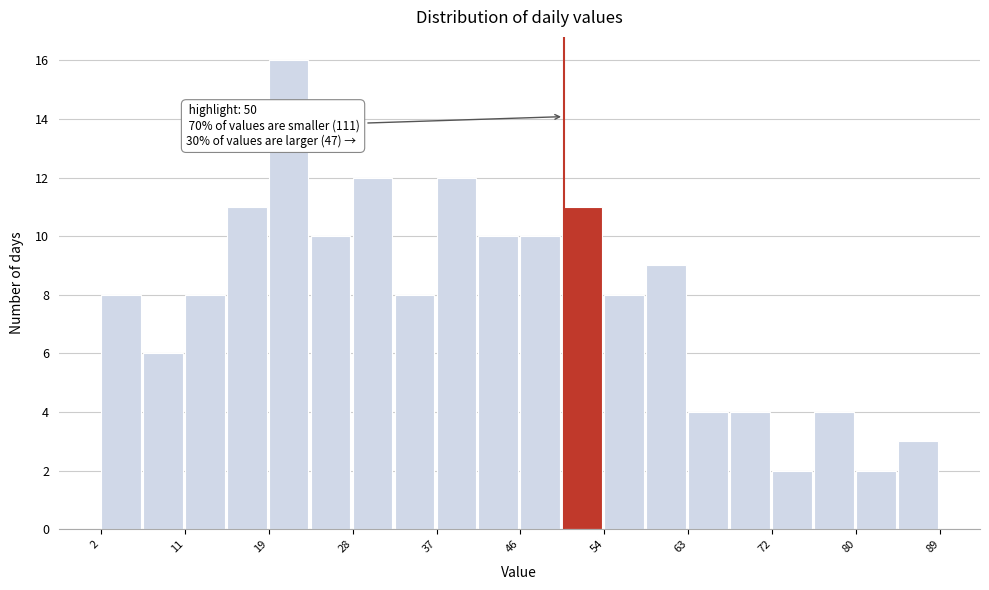

Over which range of the x-axis is the bar tallest?

19 to 24